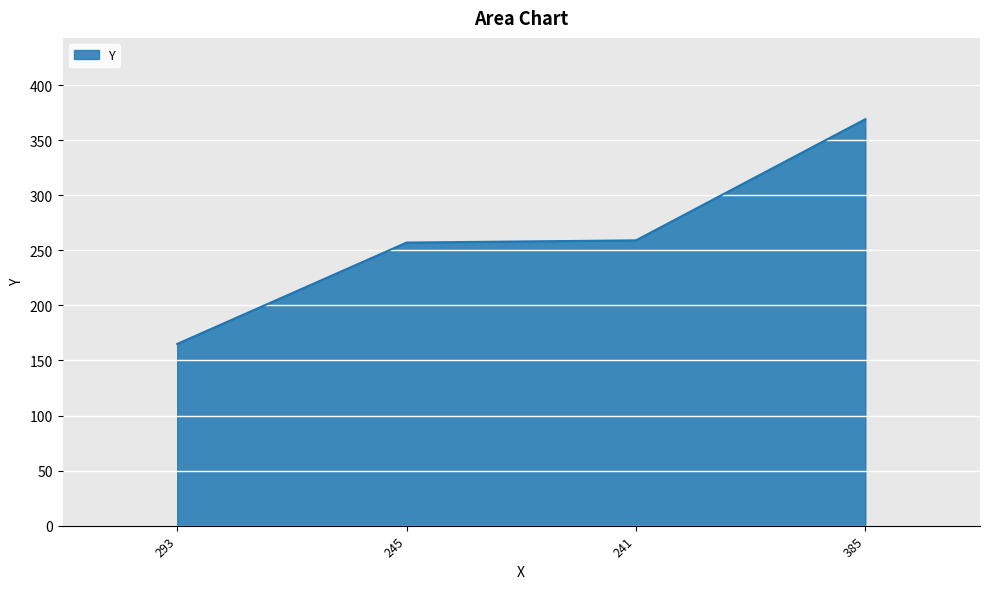

What is the difference between the maximum and second lowest values?

112